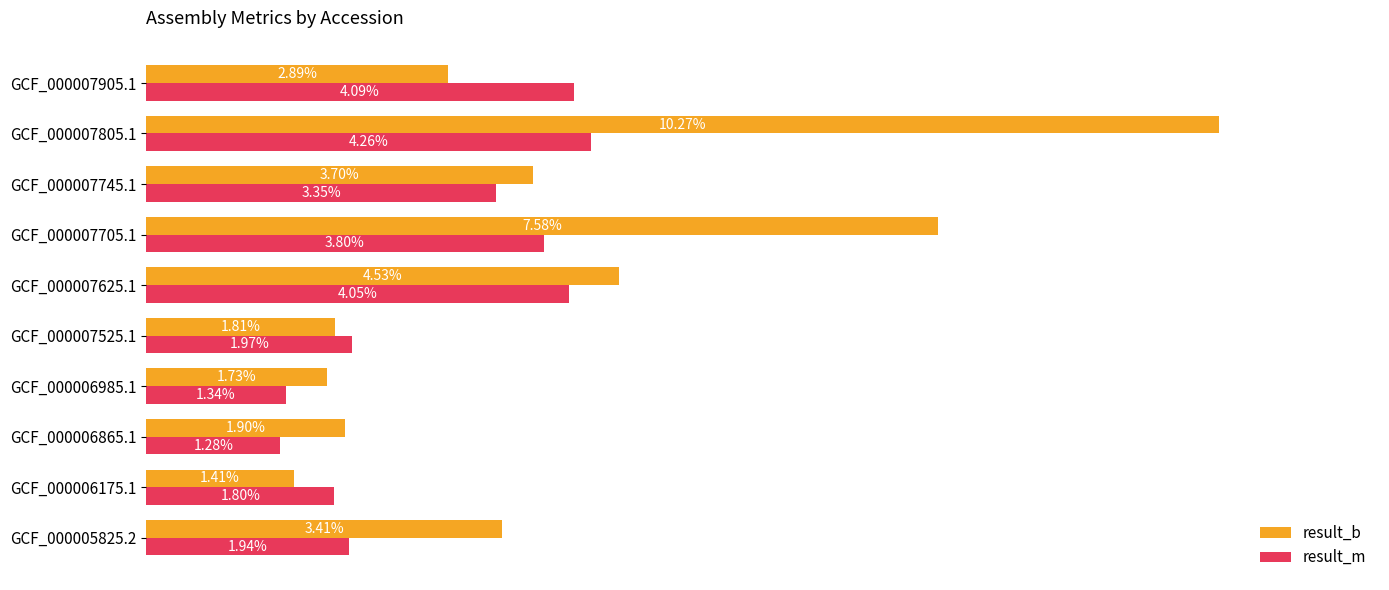

Which series has the largest range (max minus min)?

result_b